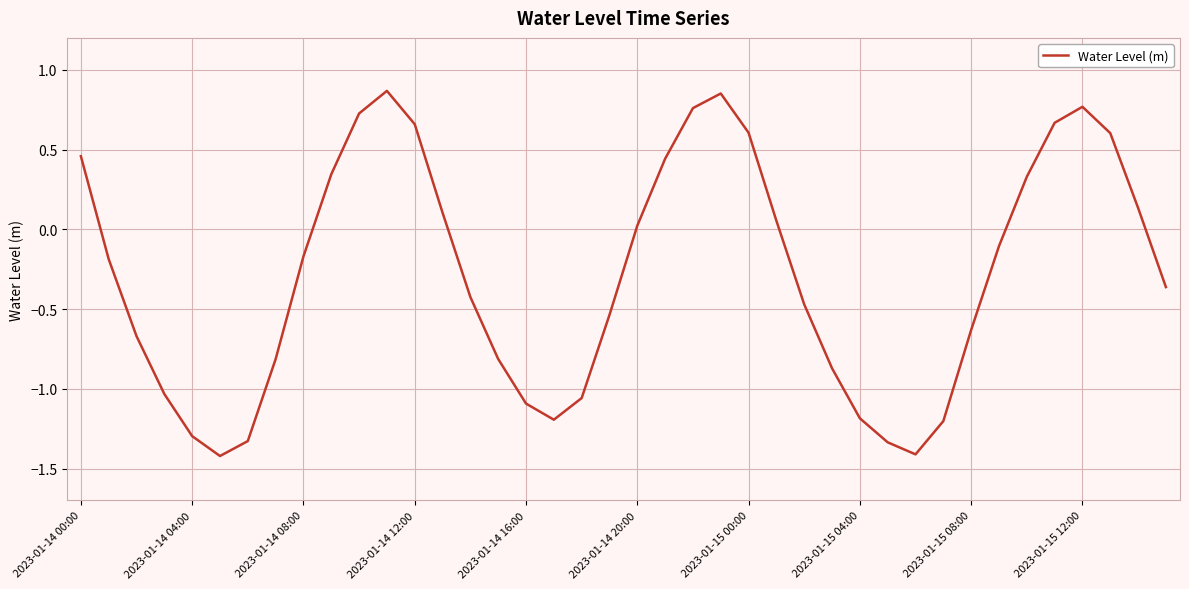

What is the difference between the maximum and minimum values?

2.3